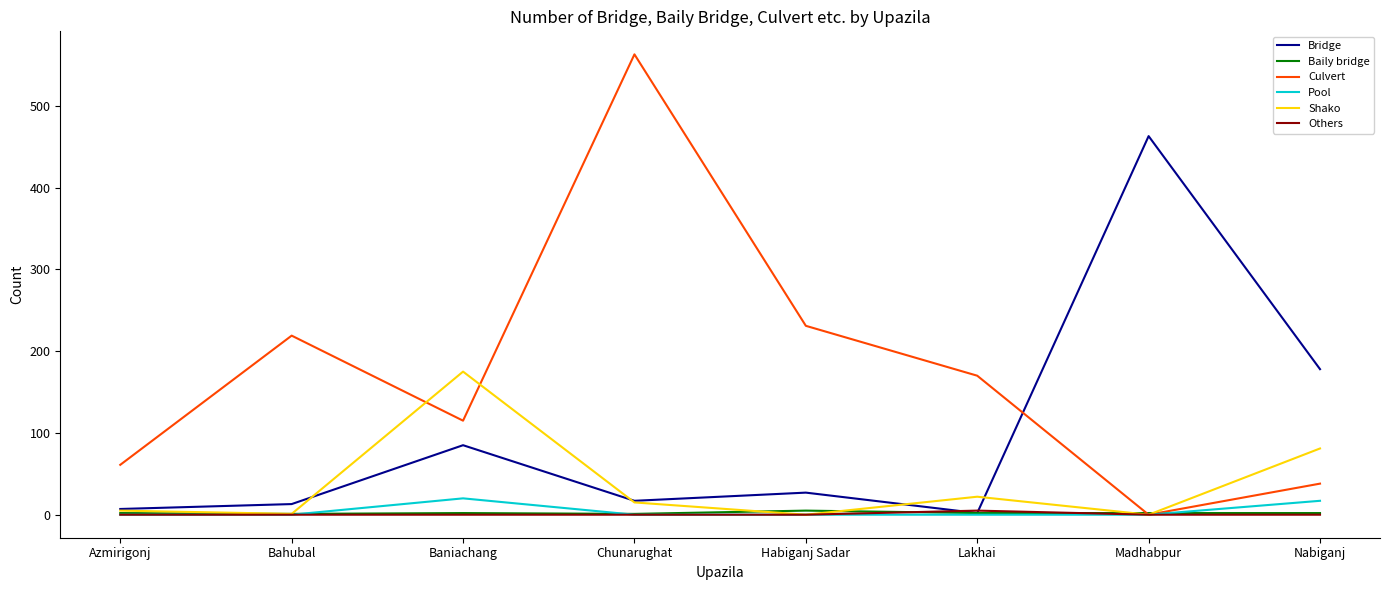

The value of Others at Bahubal is 0. True or false?

True